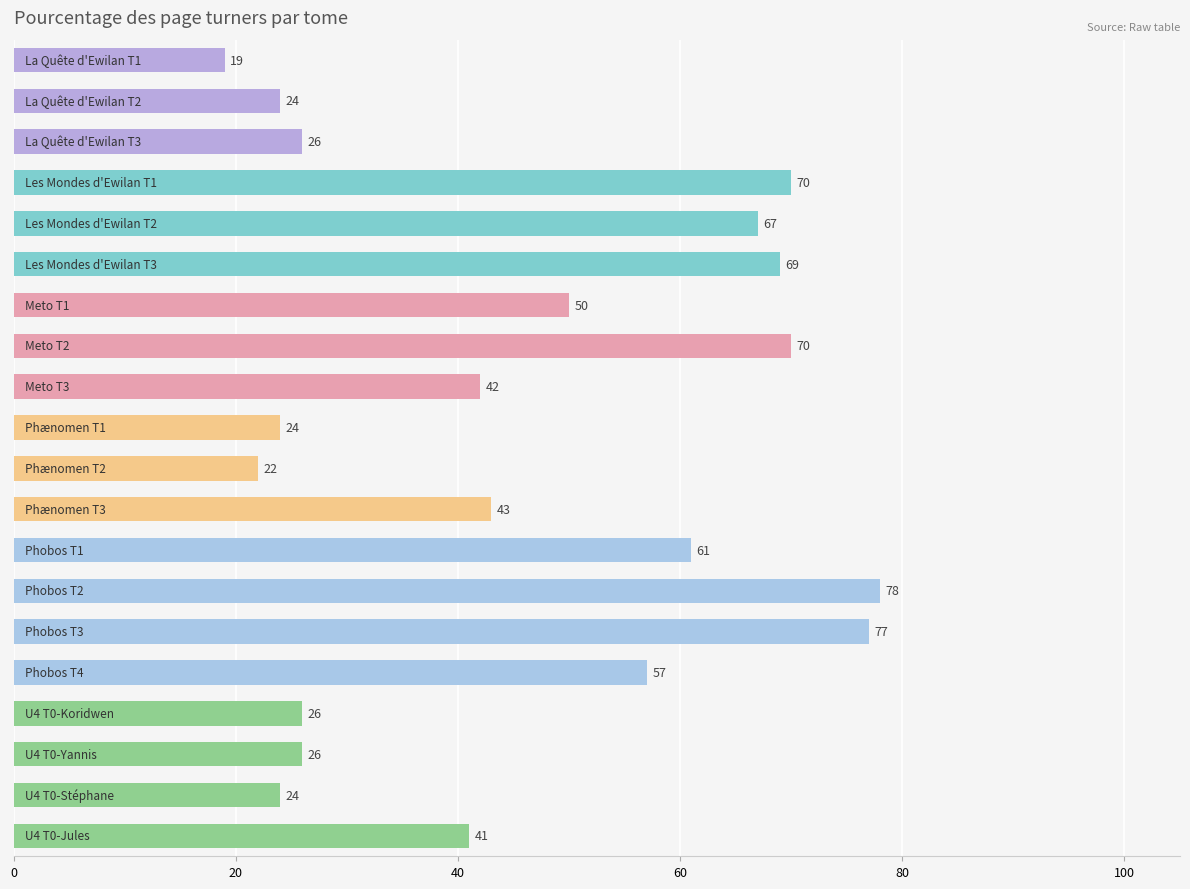

Reading top to bottom, what are all the values shown in this chart?

19	24	26	70	67	69	50	70	42	24	22	43	61	78	77	57	26	26	24	41